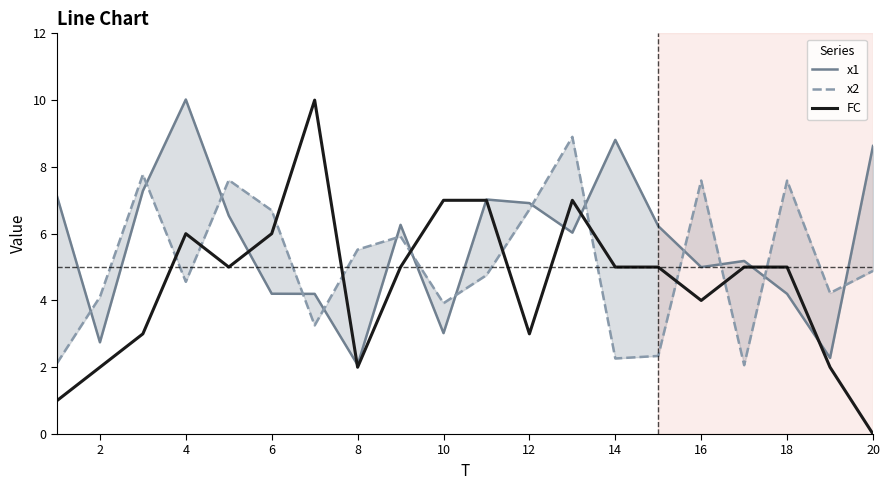

Rank the series by their average value, from highest to lowest.

x1, x2, FC